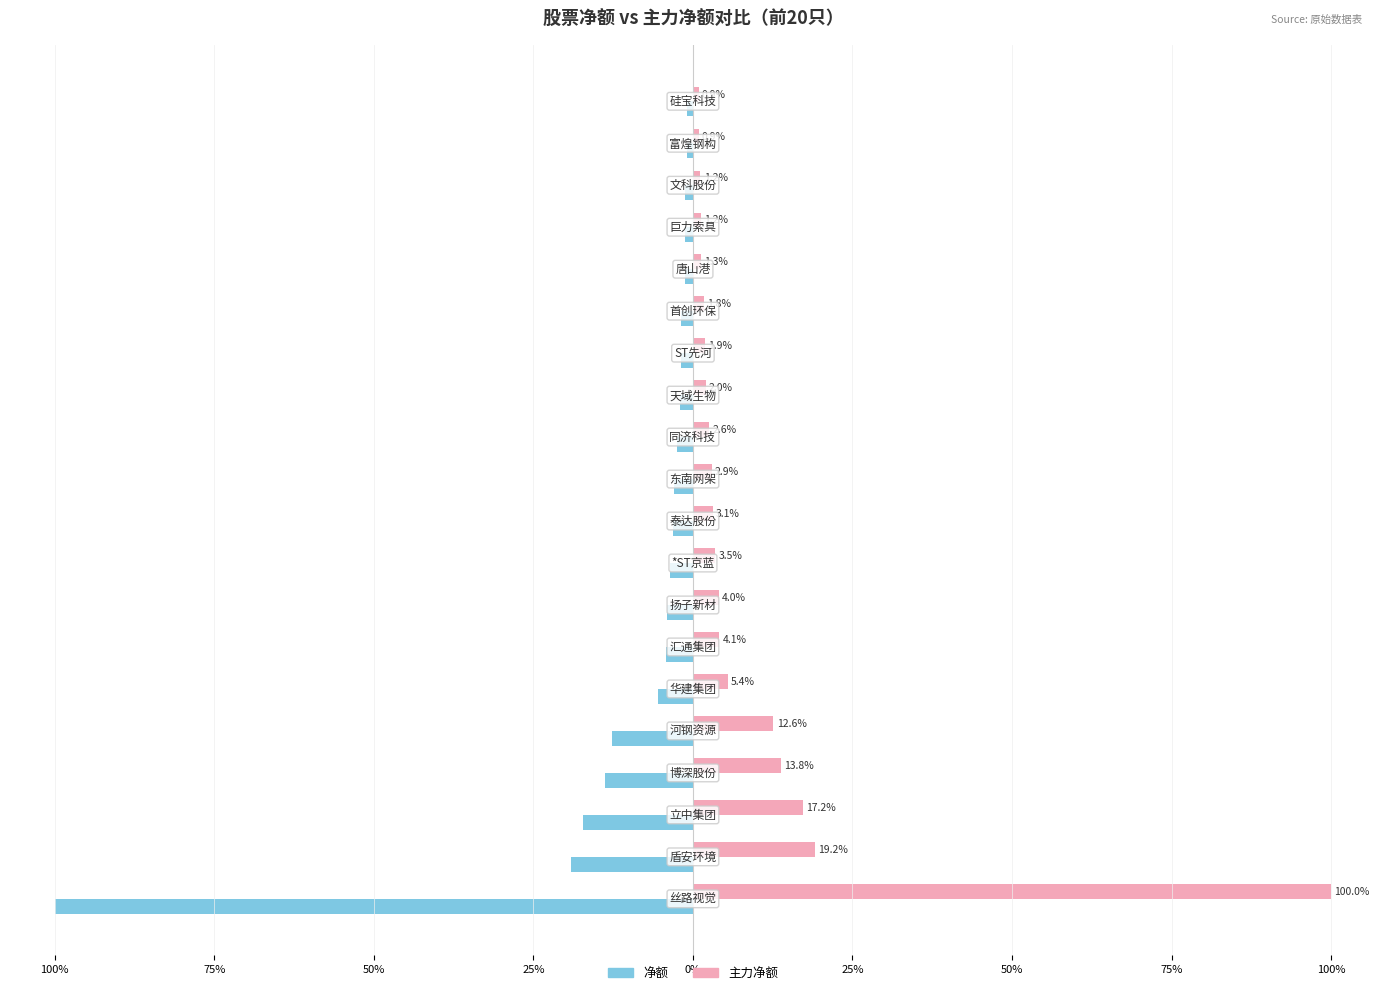

Rank the series by their average value, from lowest to highest.

净额, 主力净额